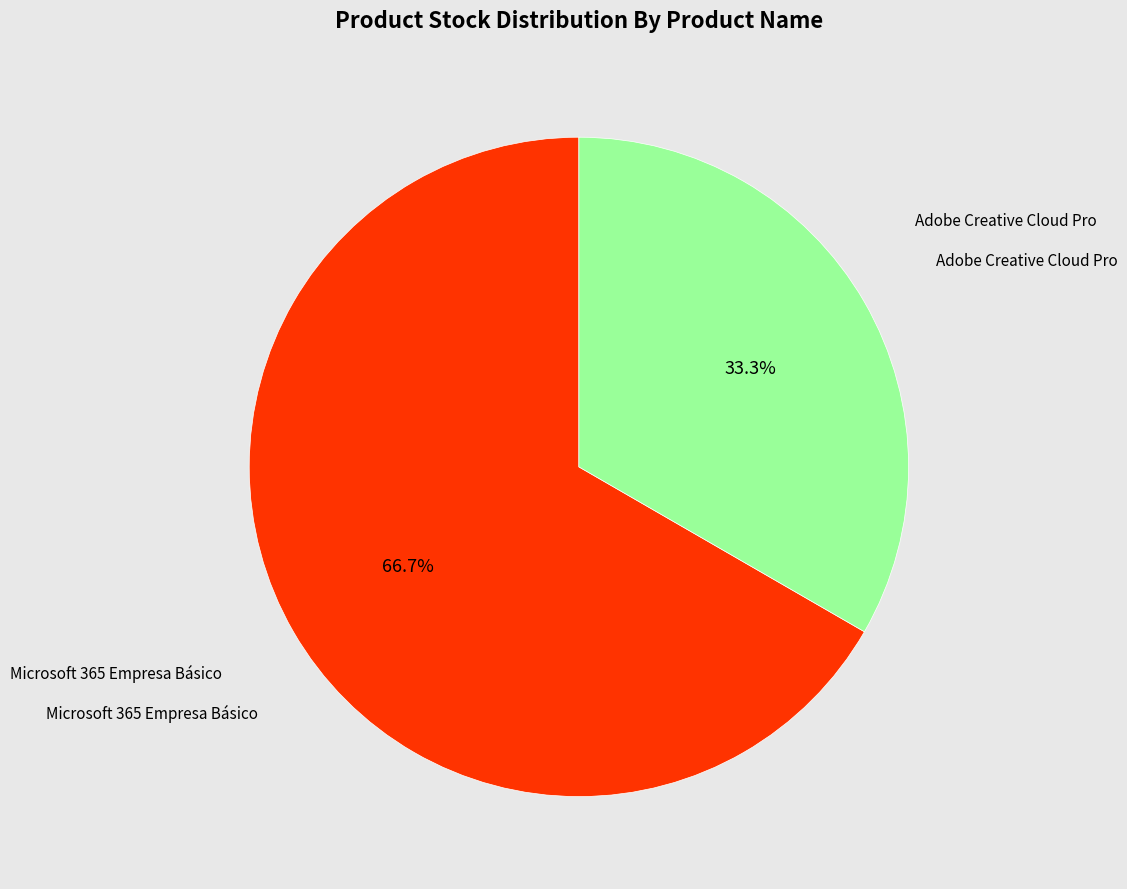

To the nearest percent, what portion does Microsoft 365 Empresa Básico represent?

67%